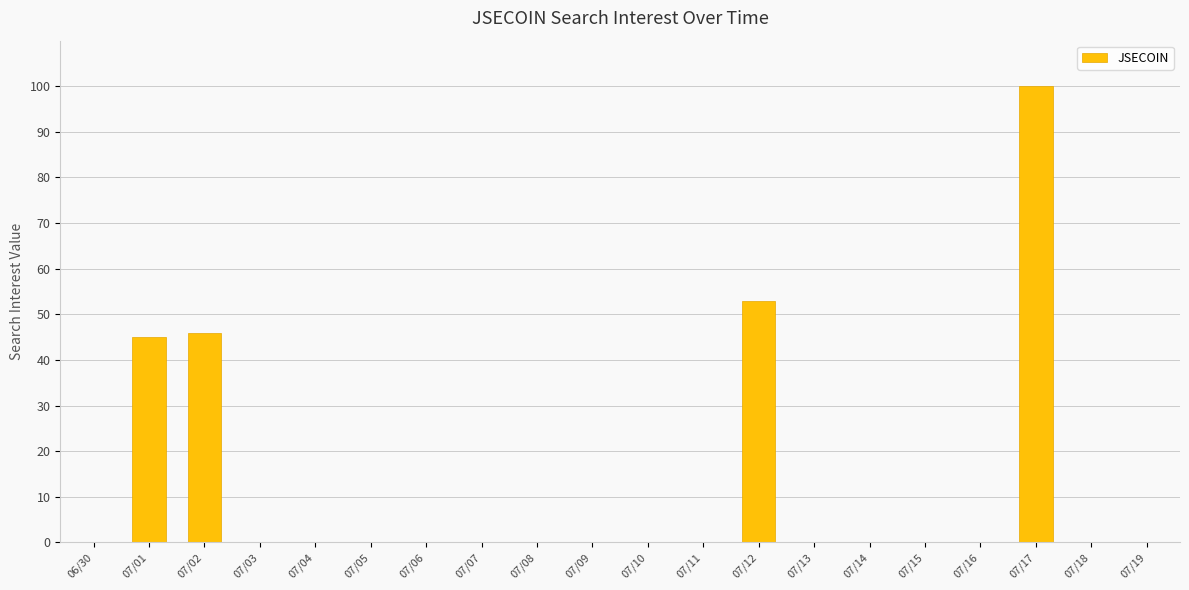

What is the change in value from 07/12 to 07/15?

-53